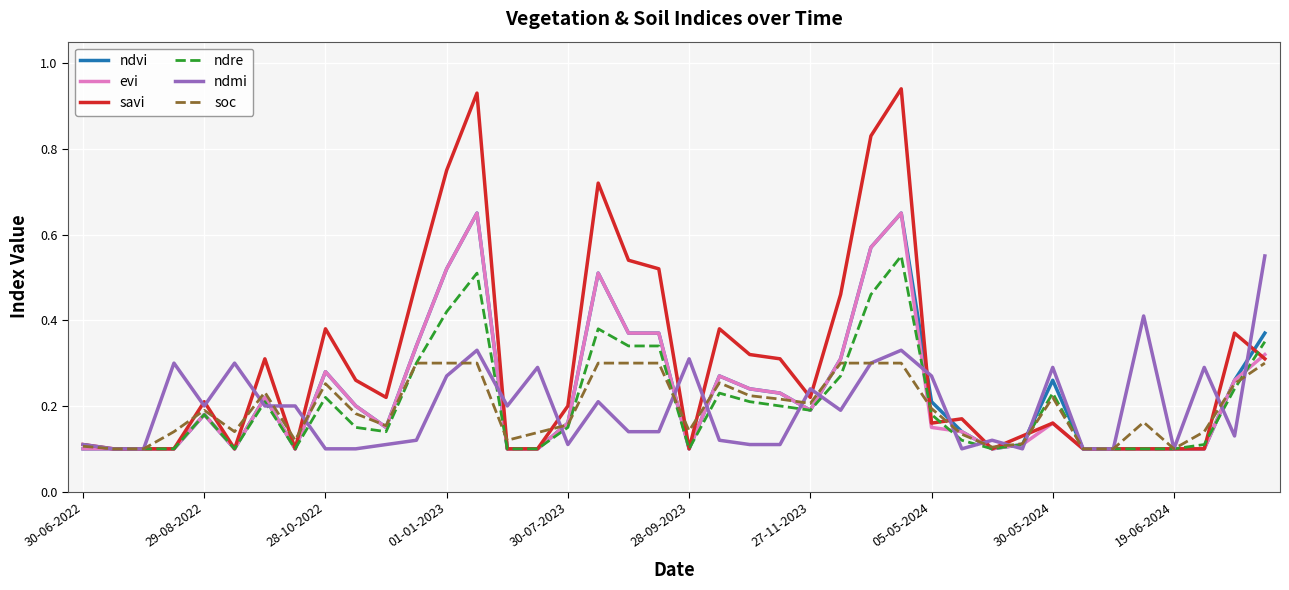

Which series has the largest range (max minus min)?

savi